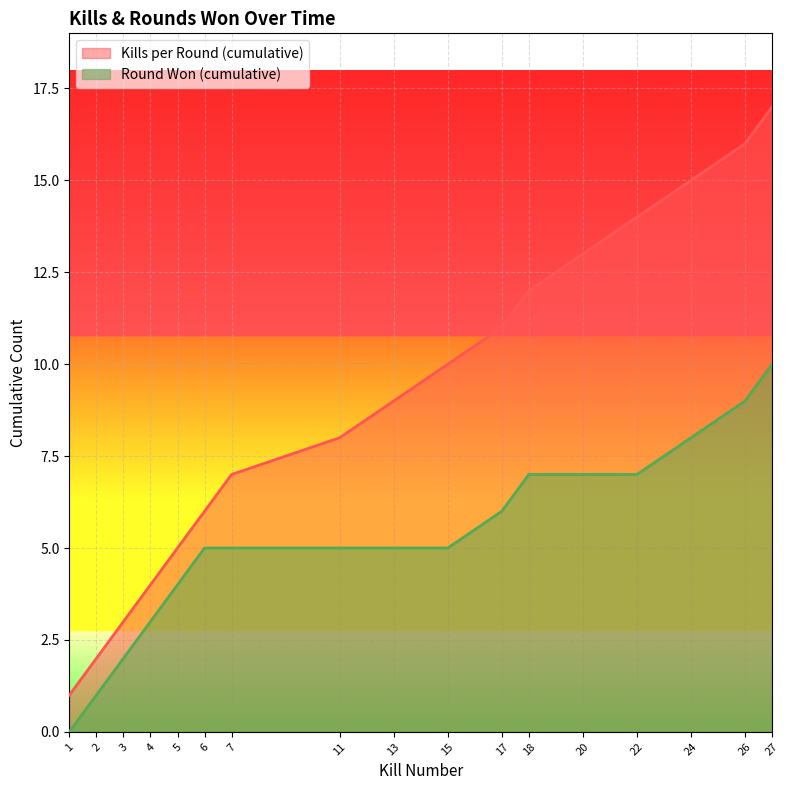

At which category is the sum across all series the highest?

27